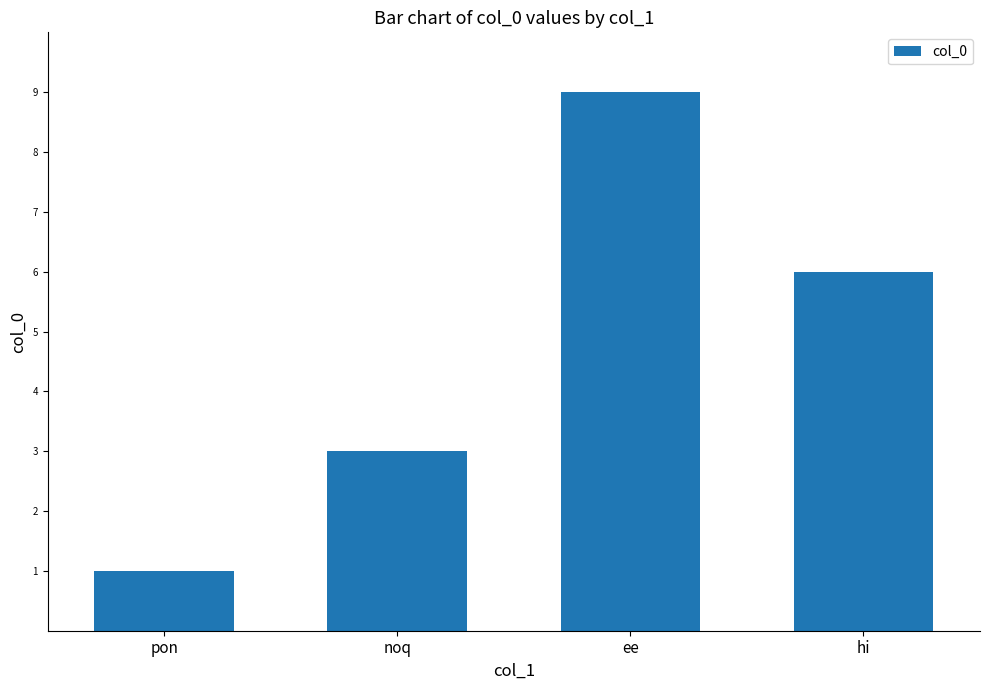

True or false: the data shows 1 at pon.

True